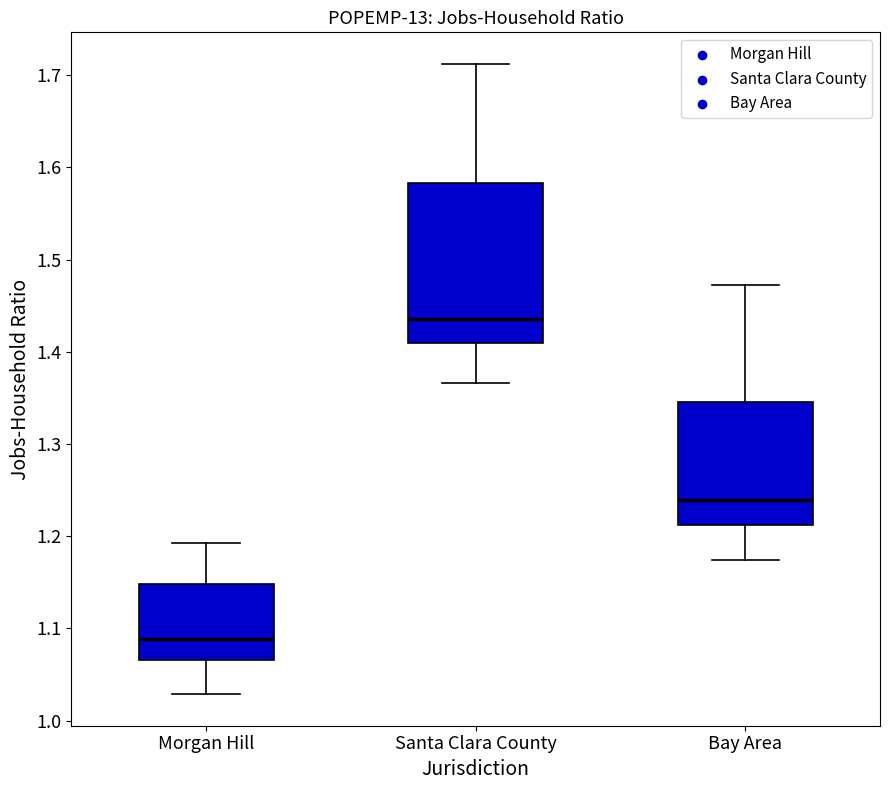

Reading left to right, read every box against the y-axis: the position of its median line, the range the box covers, and the ends of its whiskers. The values are not printed on the chart, so give them approximately, as read against the axis.

Morgan Hill: median 1.09, box 1.07 to 1.15, whiskers 1.03 to 1.19
Santa Clara County: median 1.44, box 1.41 to 1.58, whiskers 1.37 to 1.71
Bay Area: median 1.24, box 1.21 to 1.35, whiskers 1.17 to 1.47